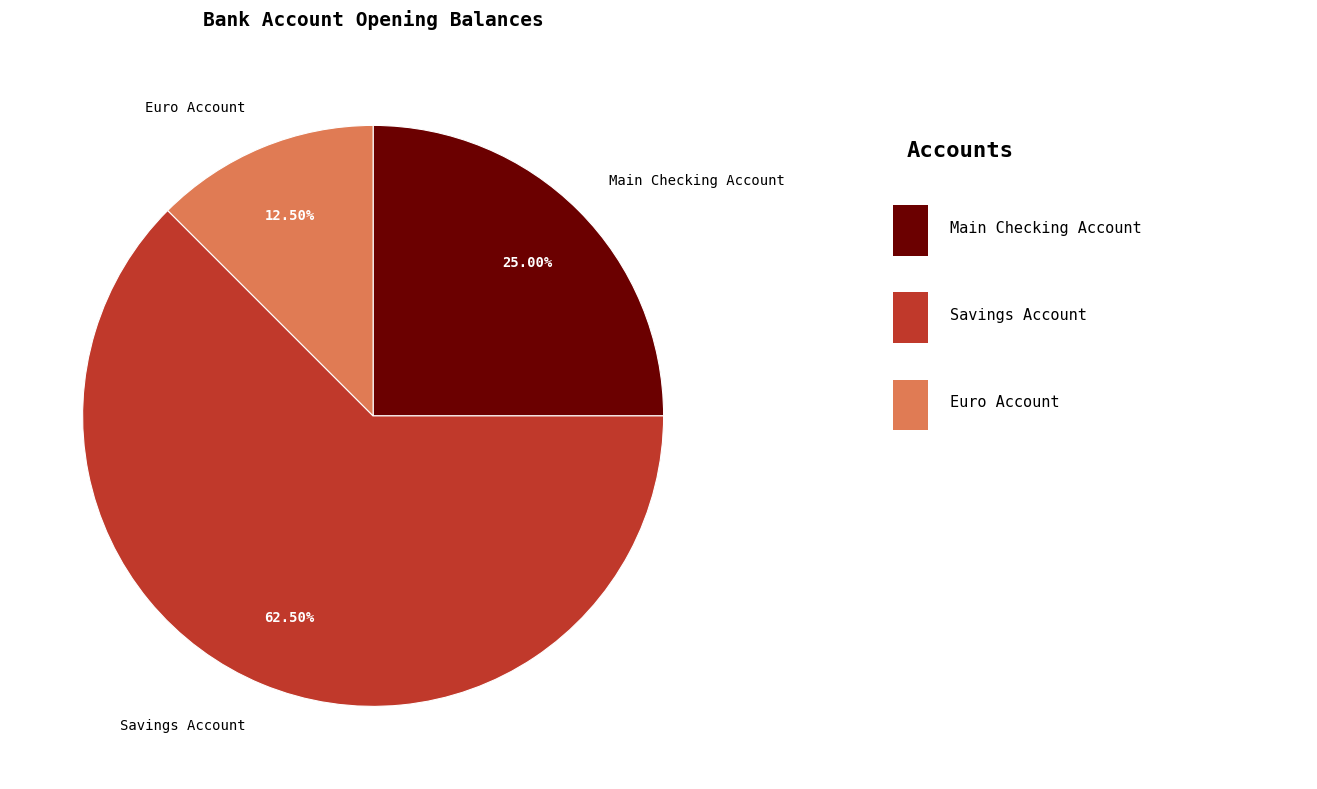

Is there any slice that represents more than half of the pie?

Yes